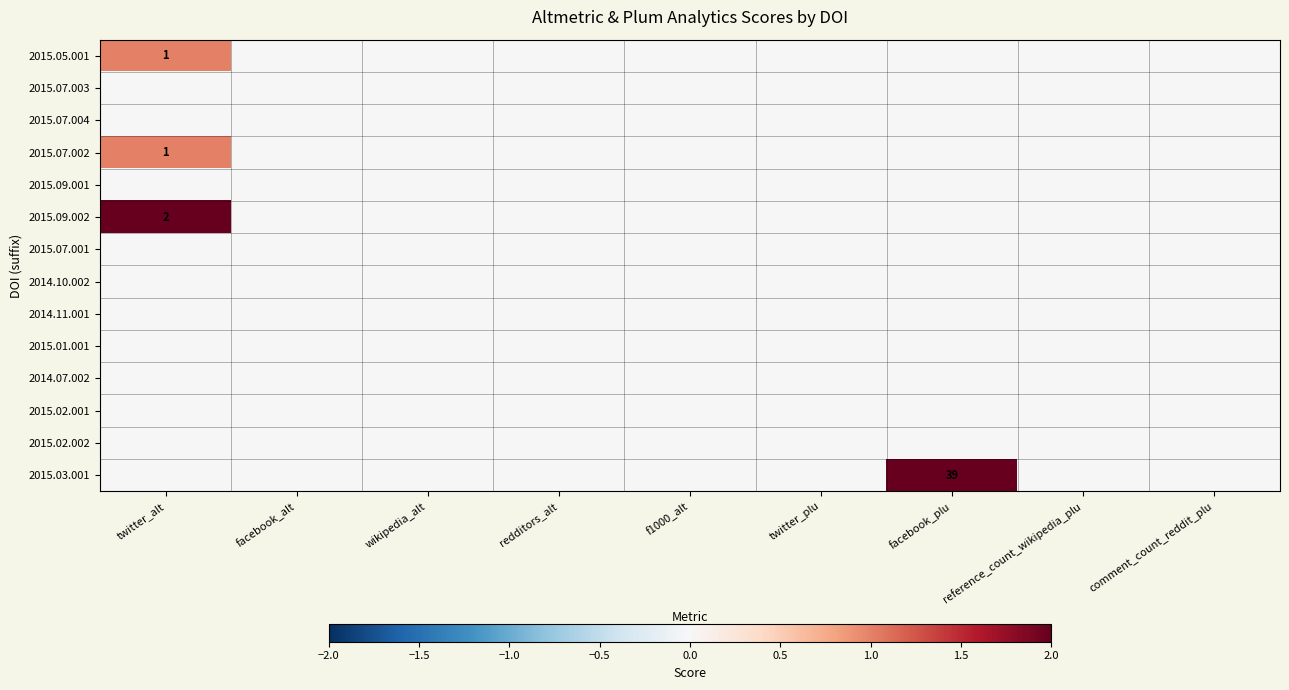

The 2015.03.001 series shows 39 at facebook_plu. True or false?

True